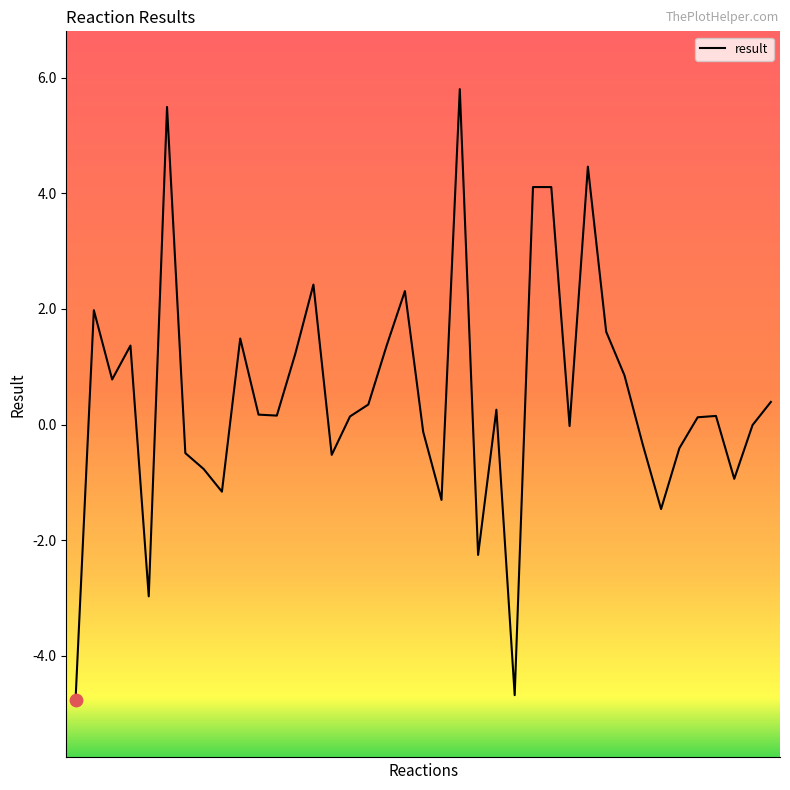

What is the maximum value shown in the chart?

5.8